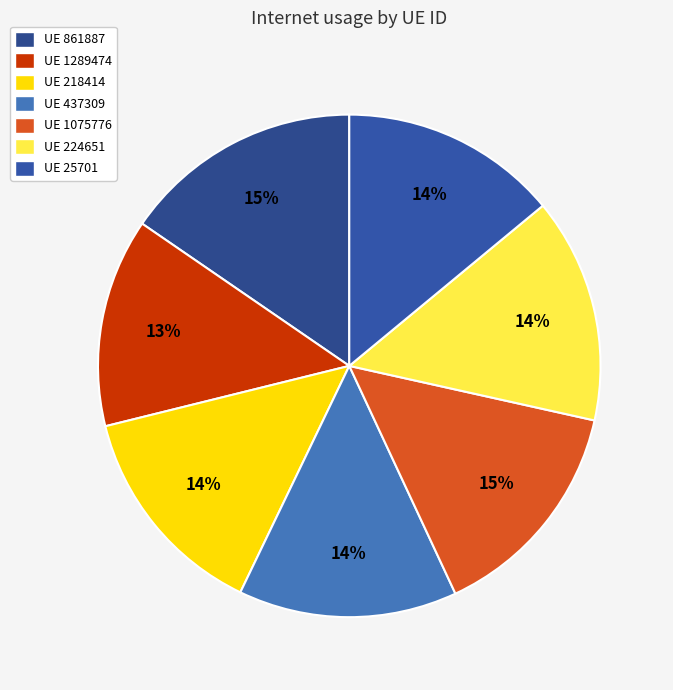

Which category has the smallest portion of the pie?

UE 1289474